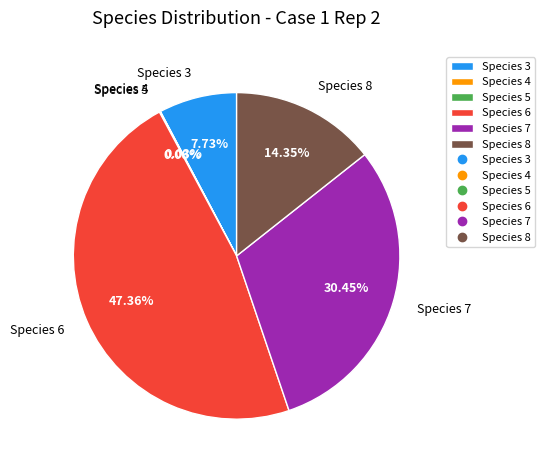

Which slice is the largest?

Species 6